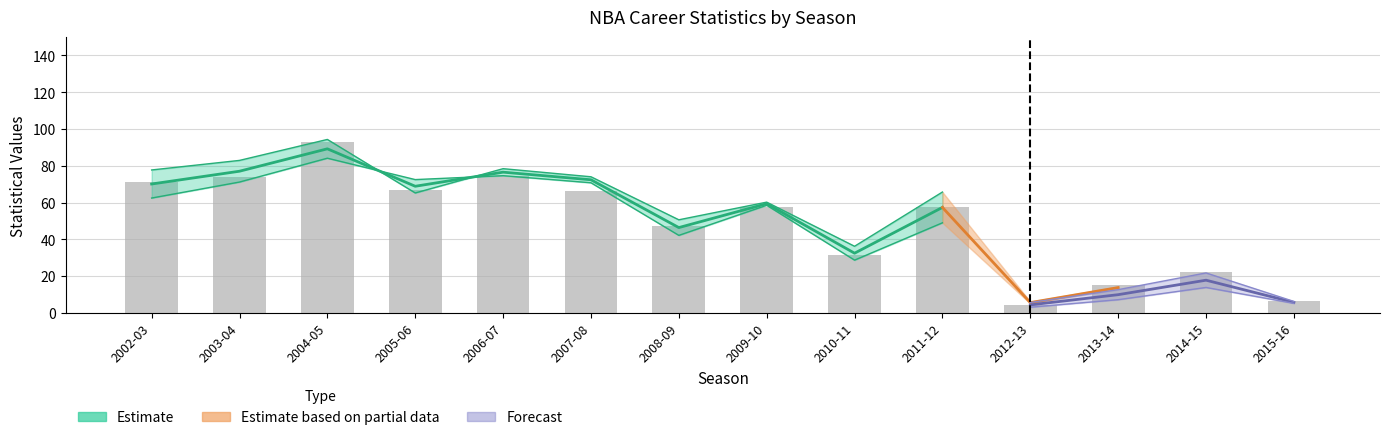

What is the value of the 6th bar from the left?

66.4